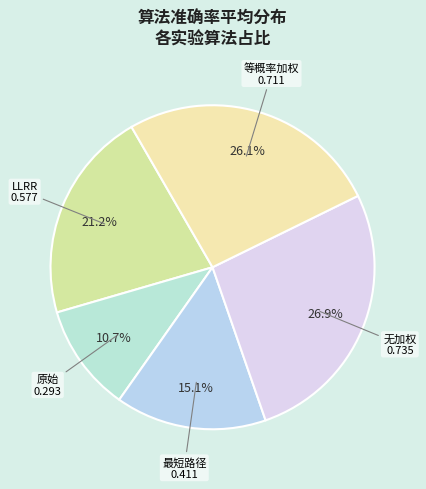

Count the number of slices in the pie.

5